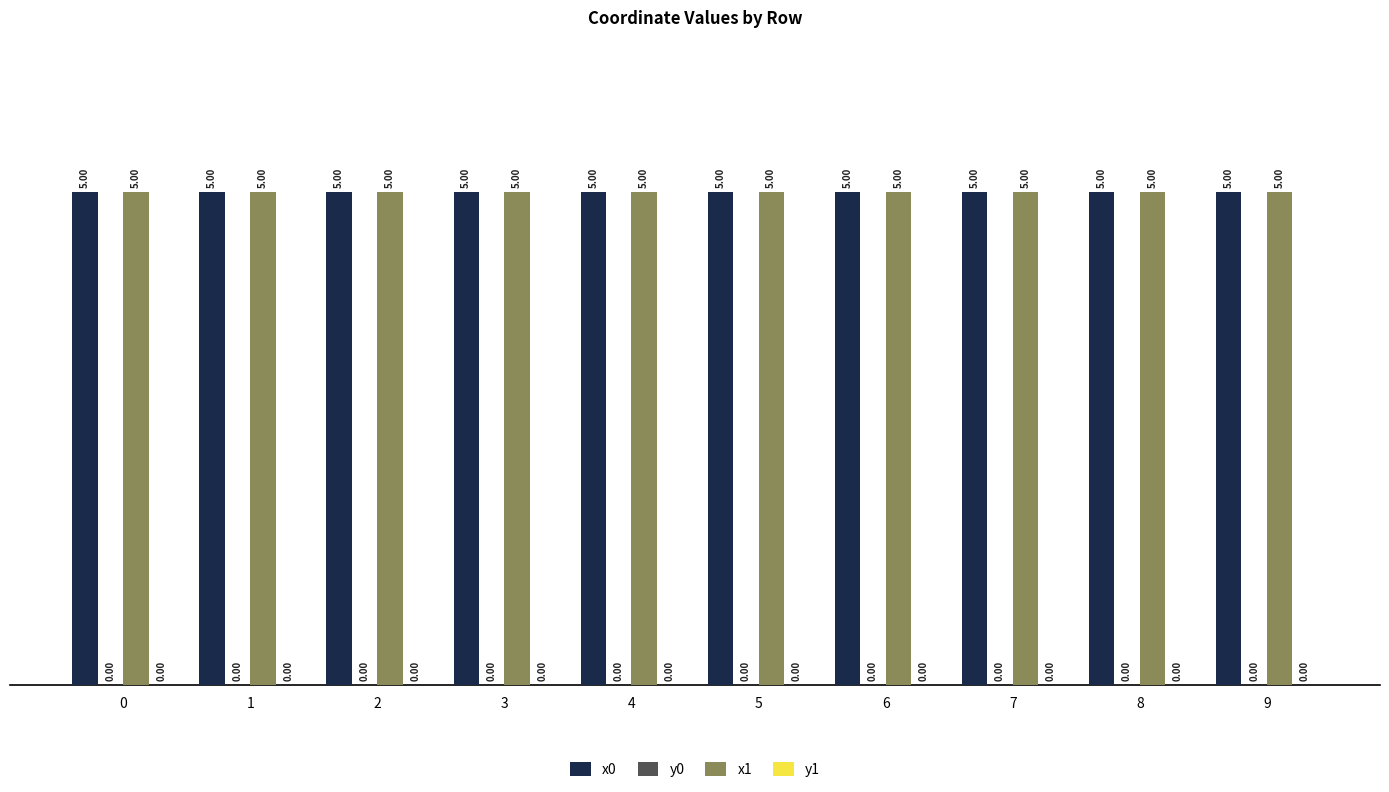

At which label does x0 reach its peak?

1